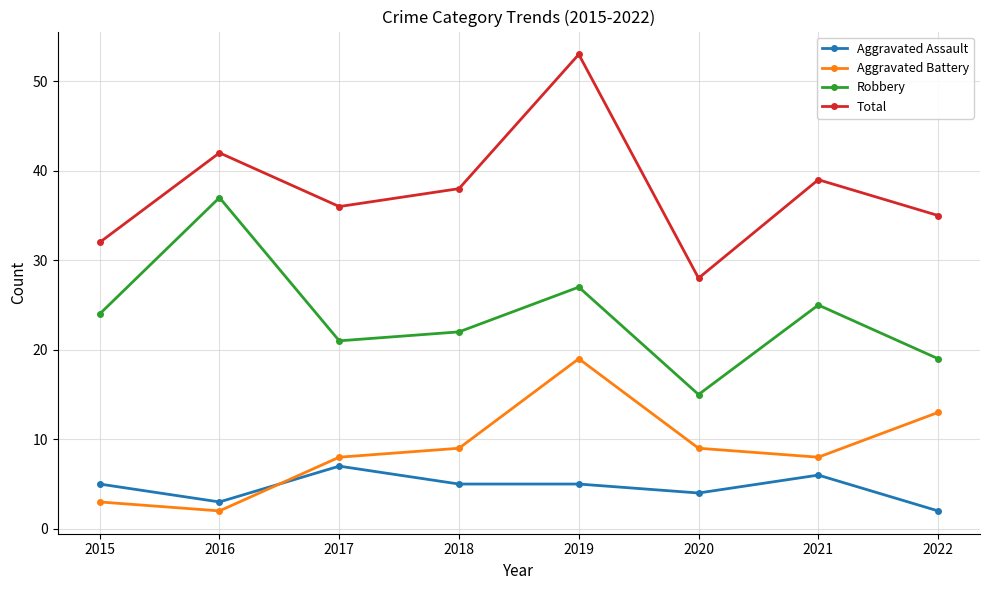

Reading left to right, extract all data points from this chart.

Aggravated Assault: 5	3	7	5	5	4	6	2
Aggravated Battery: 3	2	8	9	19	9	8	13
Robbery: 24	37	21	22	27	15	25	19
Total: 32	42	36	38	53	28	39	35